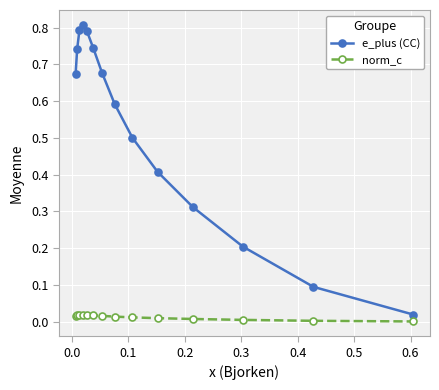

True or false: norm_c and e_plus (CC) cross at least once.

False